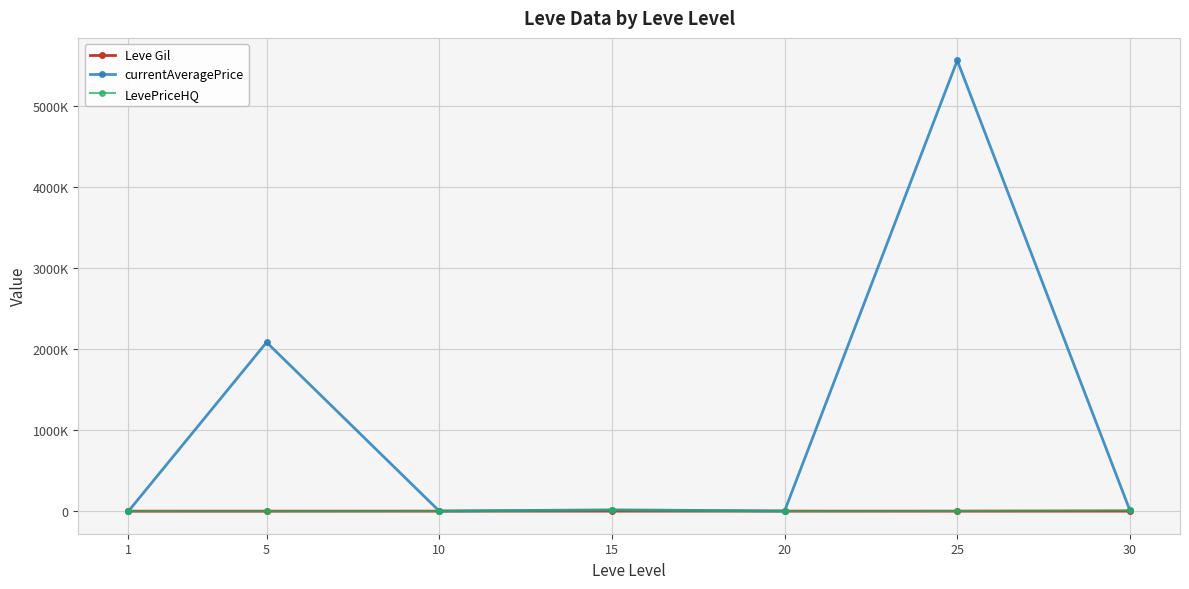

Which series has the widest spread of values?

currentAveragePrice